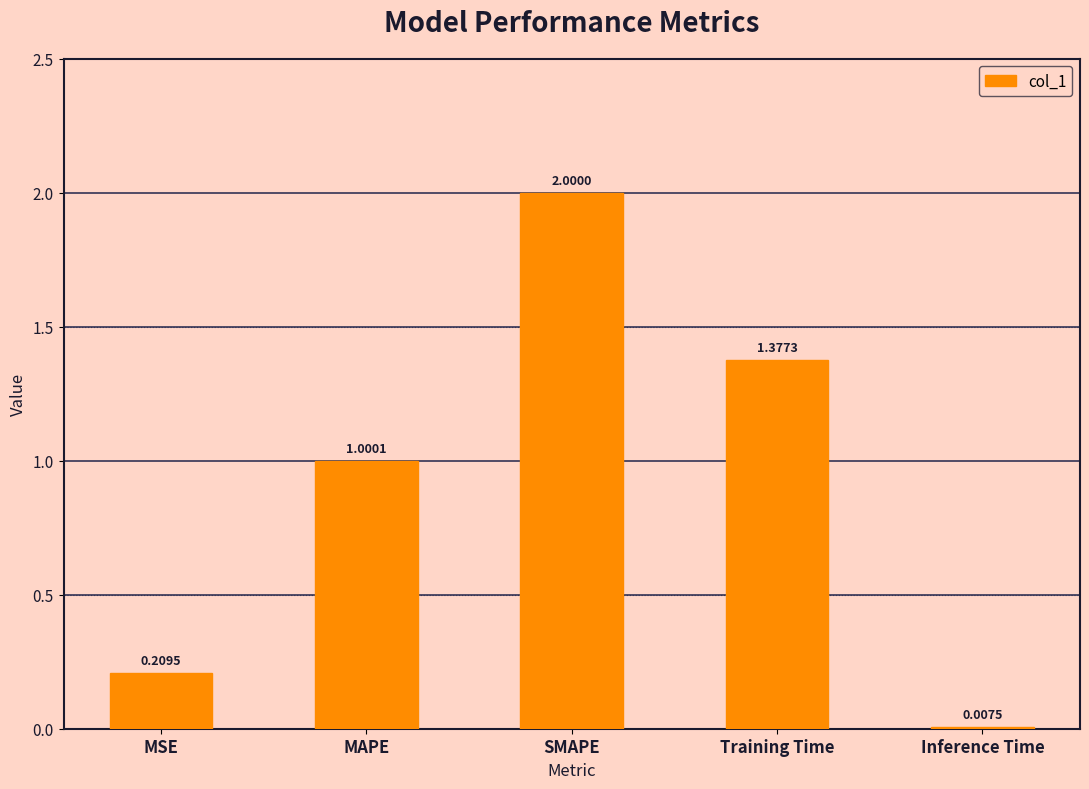

List the labels in order of value, largest first.

SMAPE, Training Time, MAPE, MSE, Inference Time